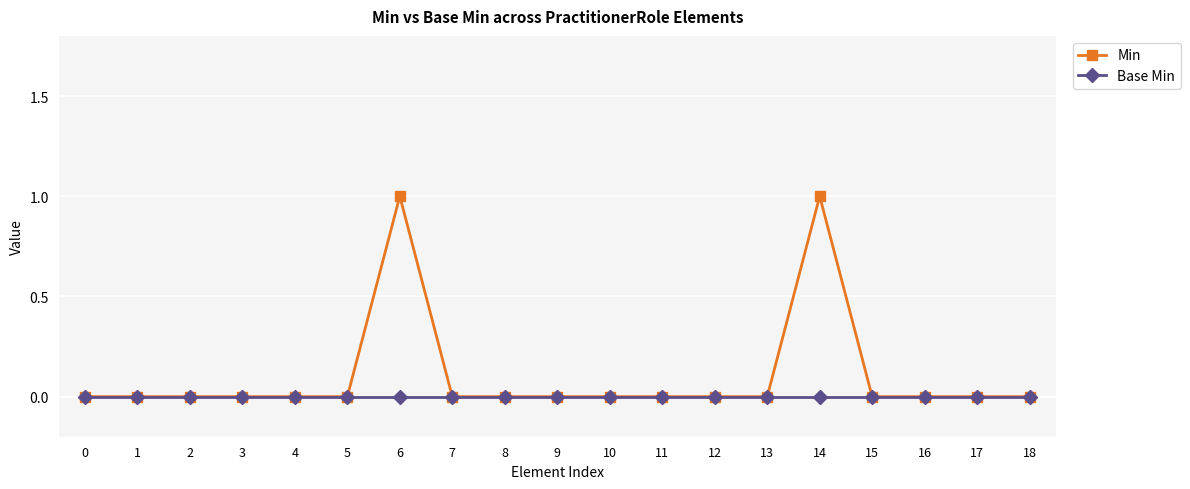

Which series has the widest spread of values?

Min